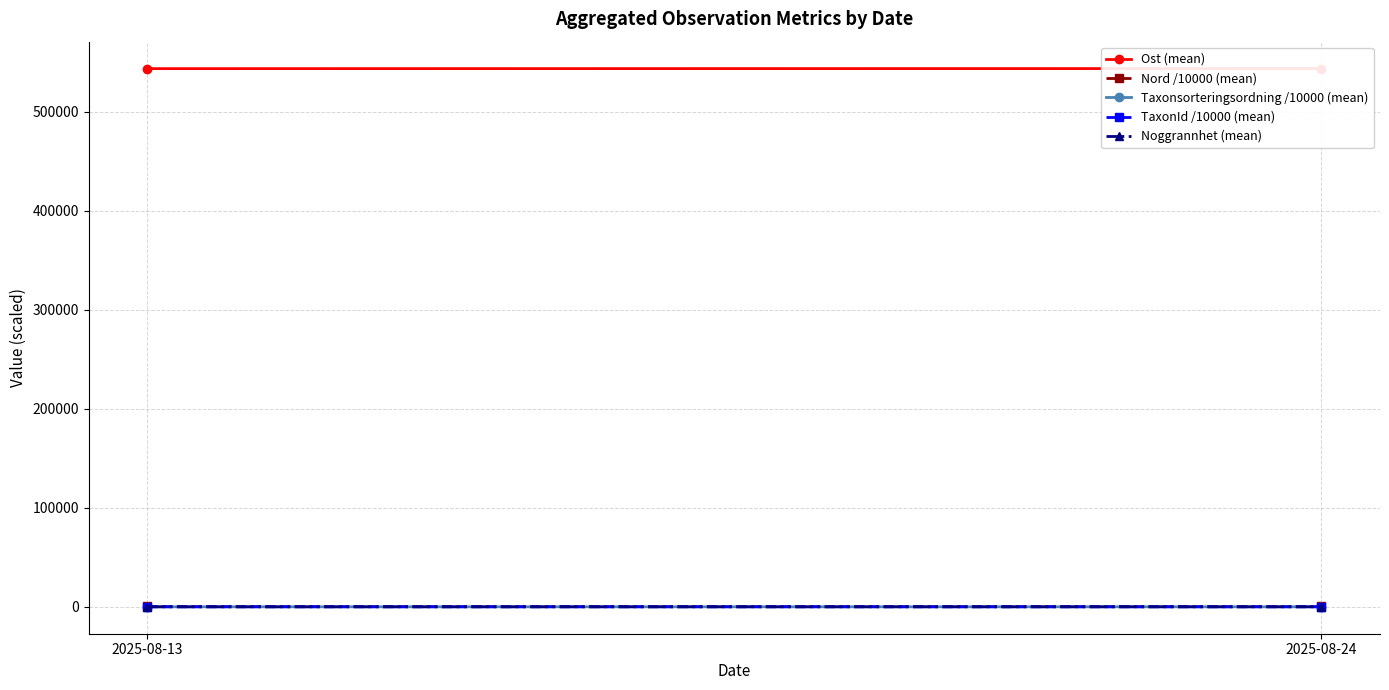

Reading left to right, transcribe all the data shown in this chart.

Ost (mean): 543517.2	543568.2
Nord /10000 (mean): 668.6	668.6
Taxonsorteringsordning /10000 (mean): 7.8	8.8
TaxonId /10000 (mean): 16.0	2.4
Noggrannhet (mean): 10.0	20.6